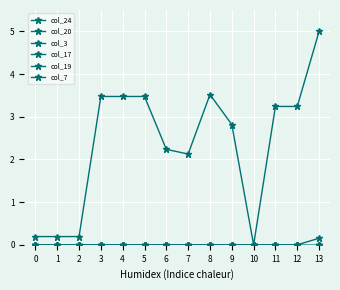

Is this an area chart (filled region under the line)?

No